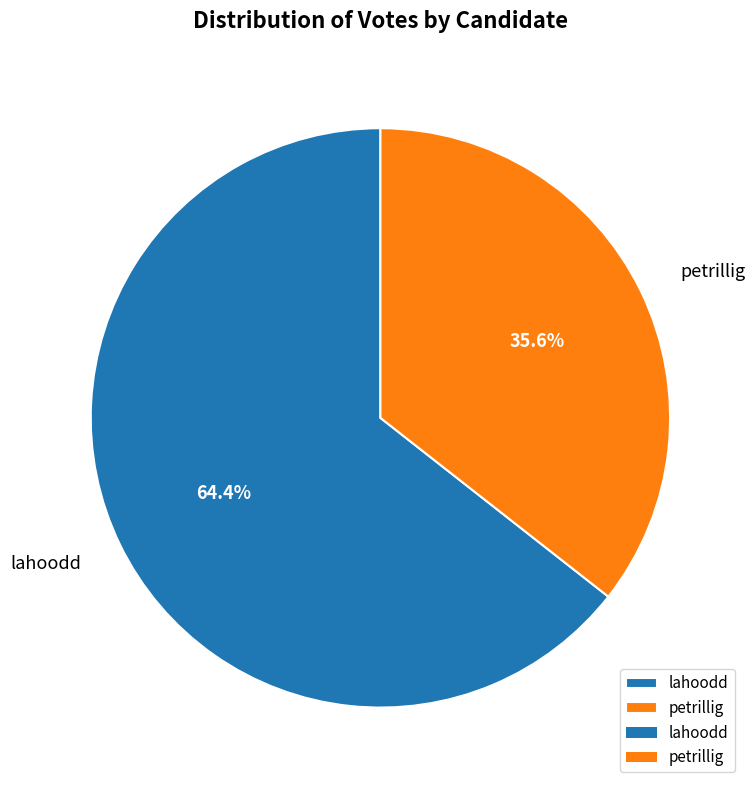

How many segments does this pie chart have?

2